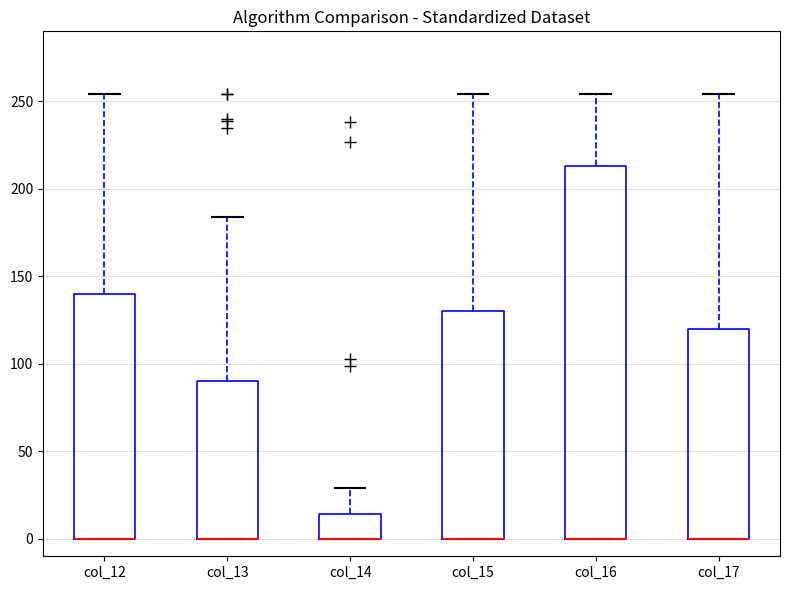

Which box is the tallest, from its lower edge to its upper edge?

col_16